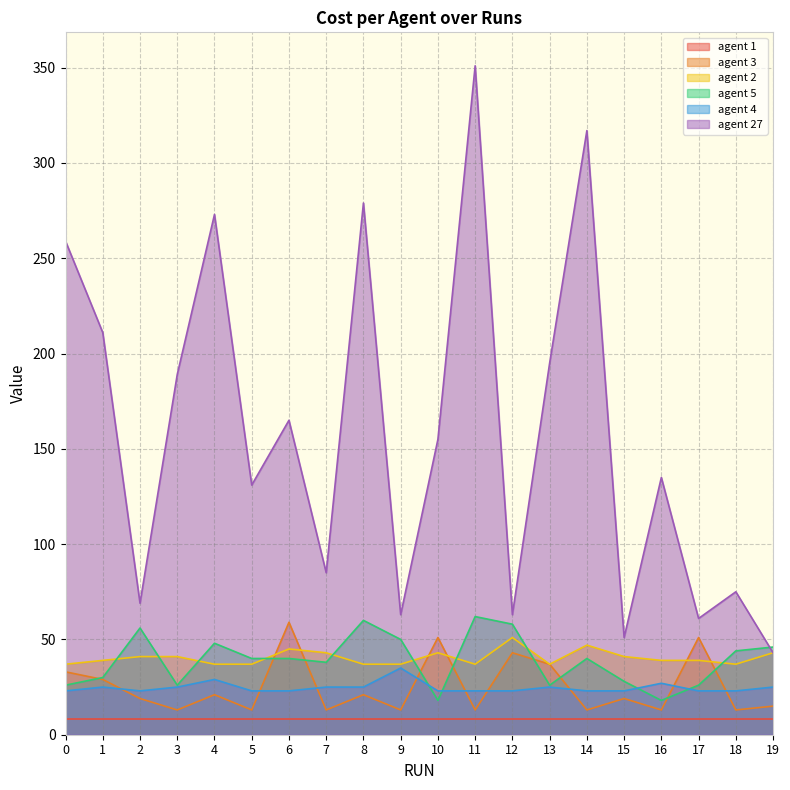

At which category does agent 27 reach its first local valley?

2